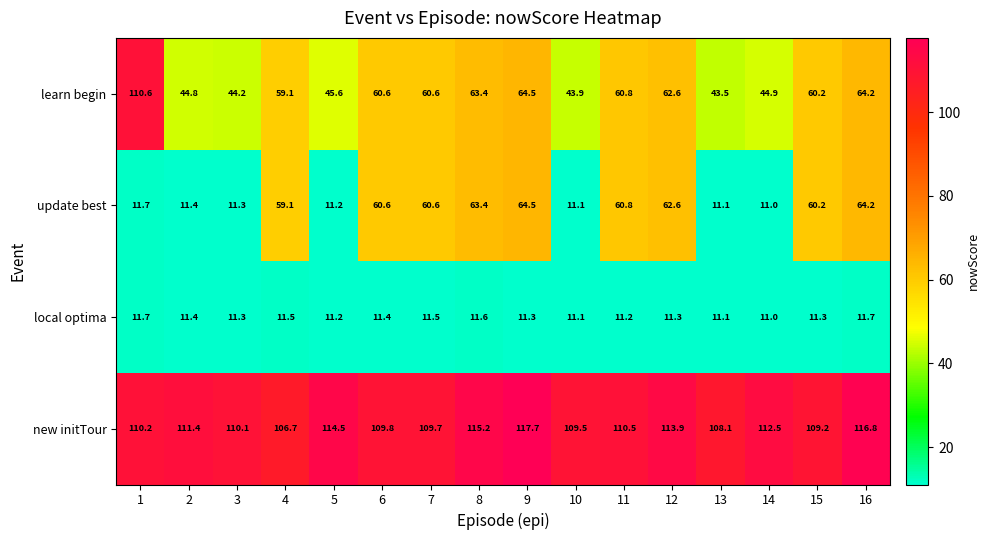

Which series has the largest total across all categories?

new initTour